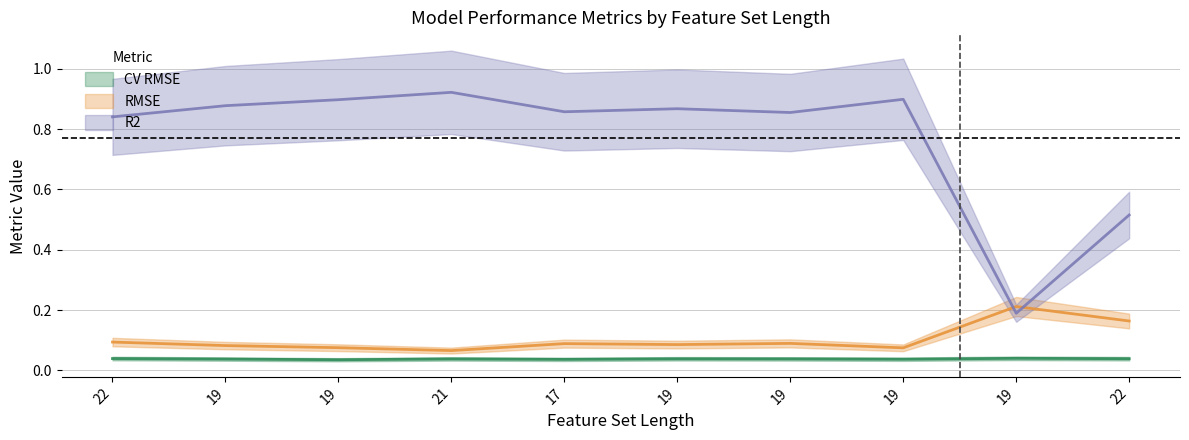

At how many categories does at least one series exceed 0?

10